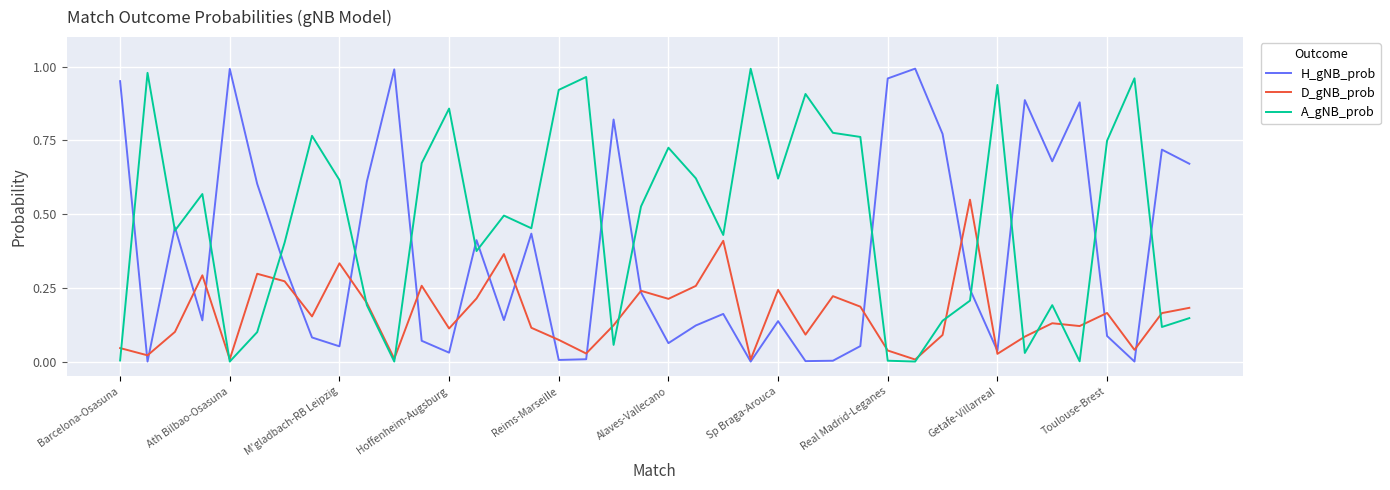

Which series has the largest total across all categories?

A_gNB_prob